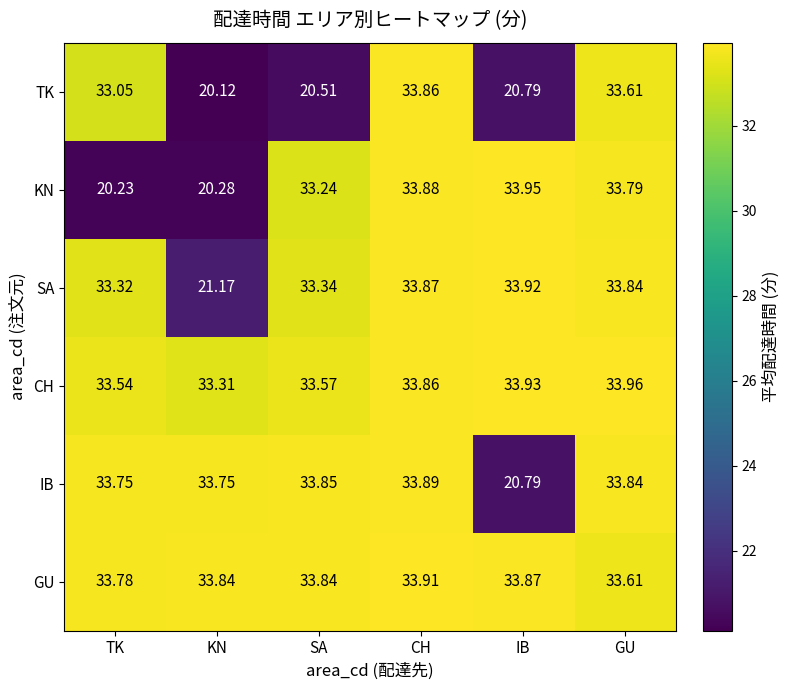

At which category is the sum across all series the highest?

CH